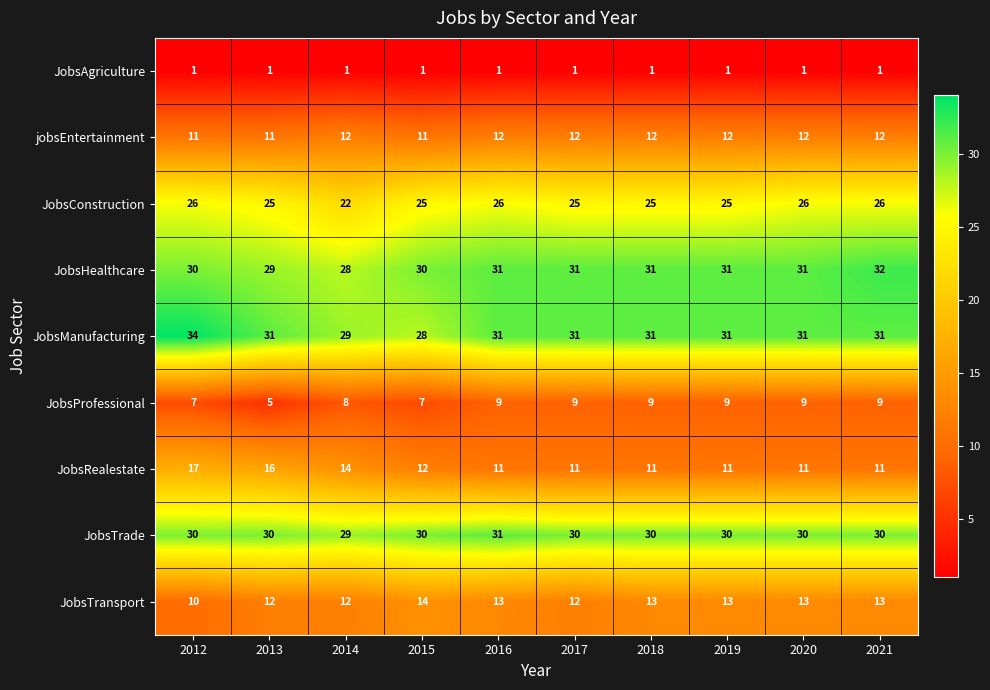

At how many categories does at least one series exceed 9?

10